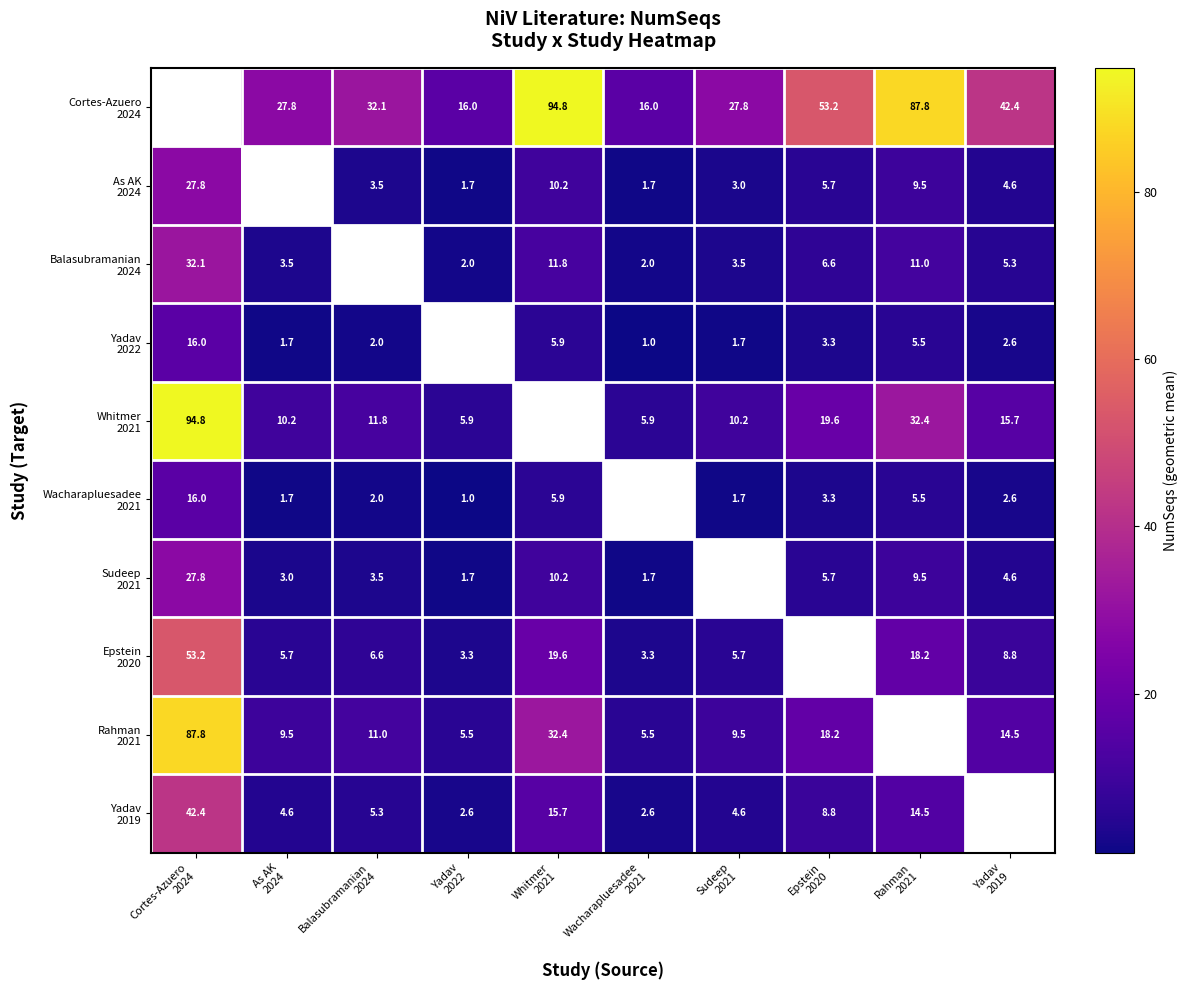

Which series has the largest total across all categories?

Cortes-Azuero 2024